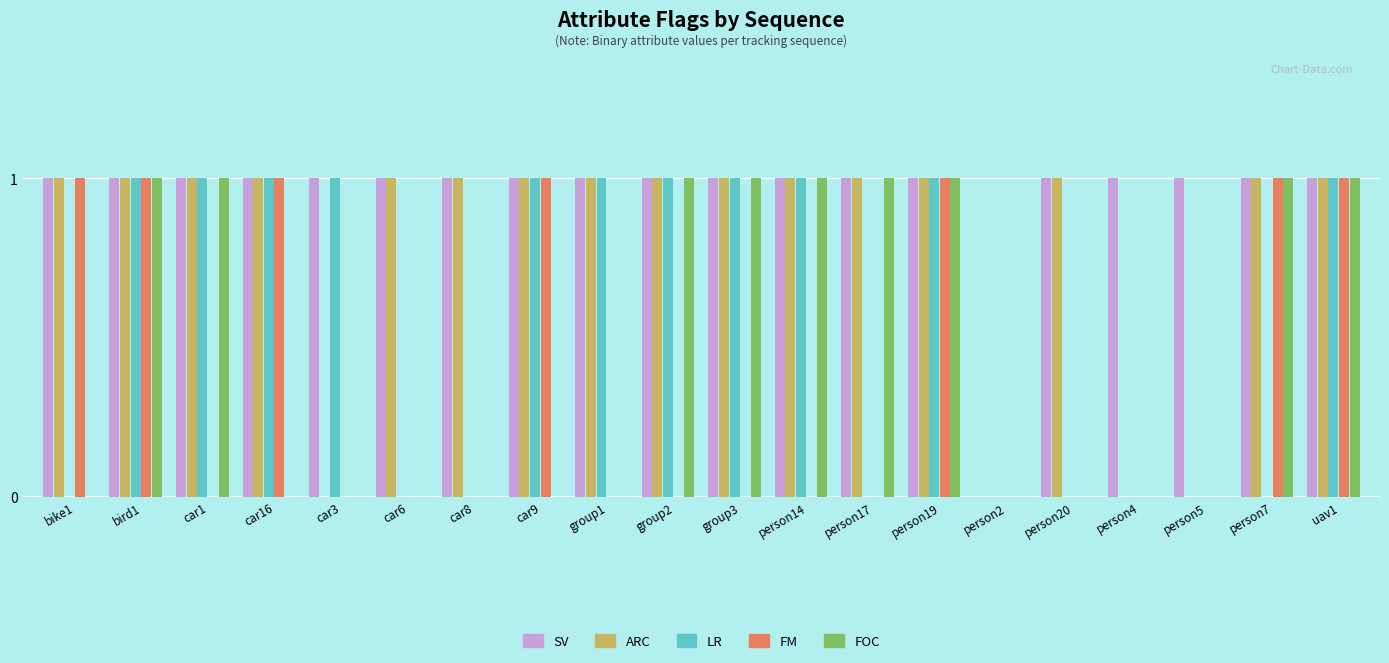

What are all the series names shown in the legend?

SV, ARC, LR, FM, FOC